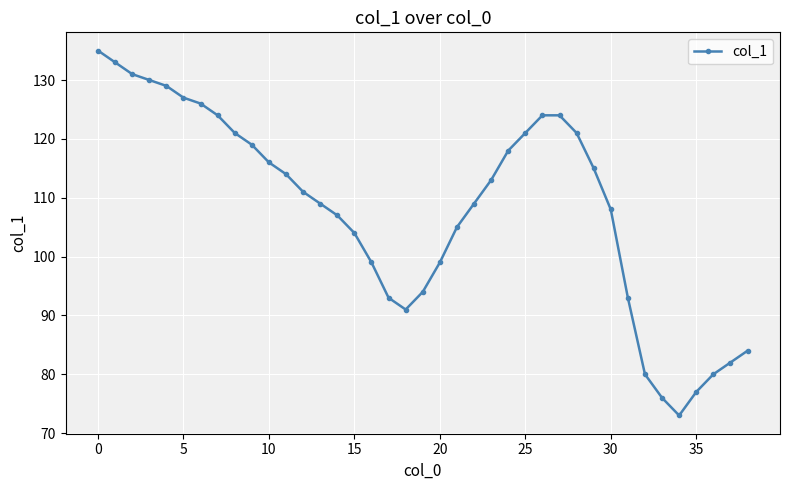

What is the average value?

108